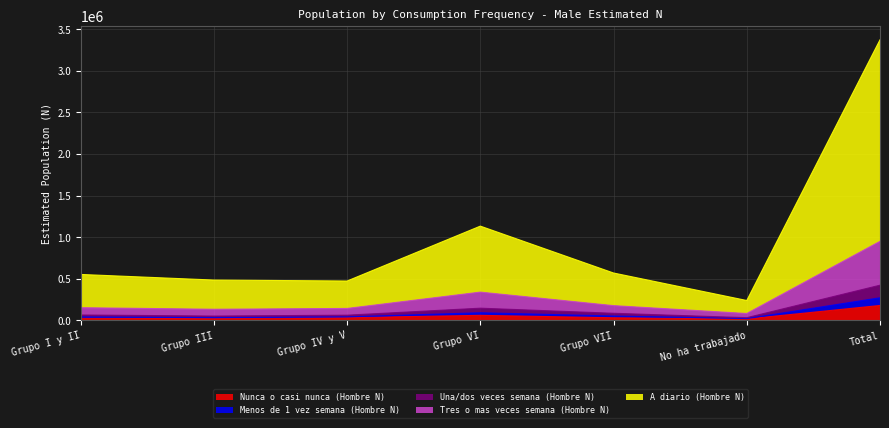

How many values in the Una/dos veces semana (Hombre N) series exceed 39870?

3